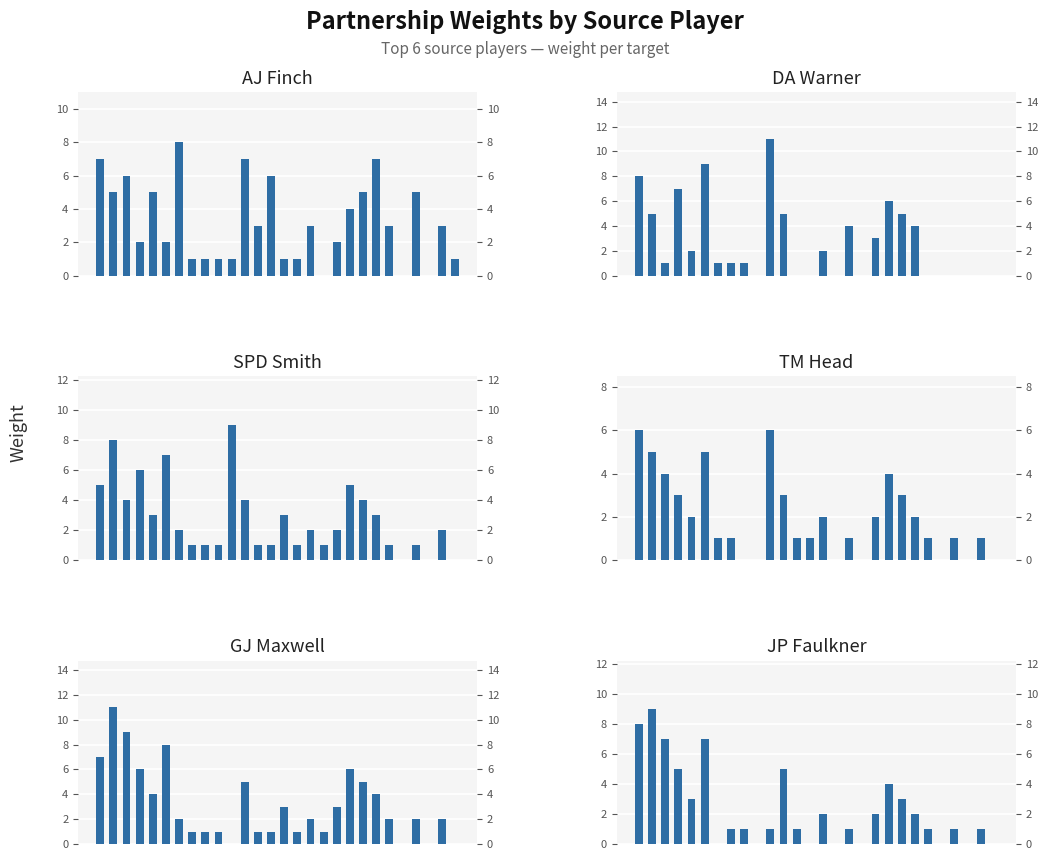

List the series in order of their peak value, highest first.

DA Warner, GJ Maxwell, SPD Smith, JP Faulkner, AJ Finch, TM Head